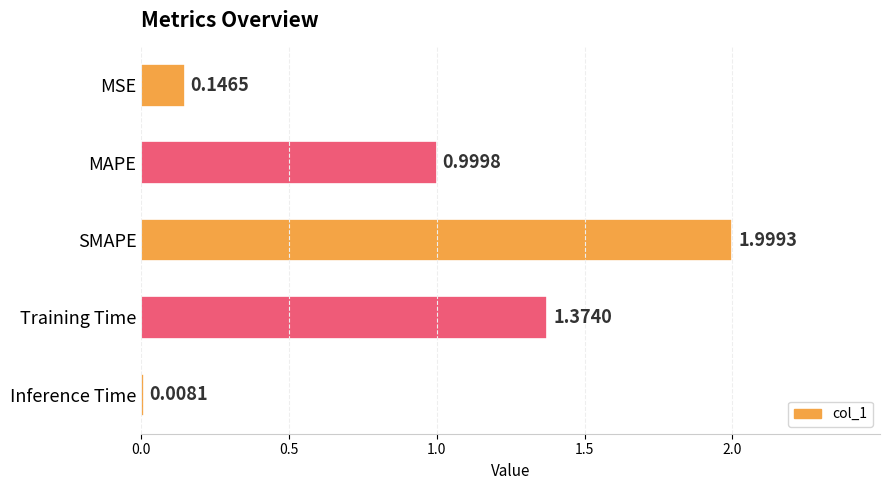

Between Training Time and MAPE, which is larger?

Training Time